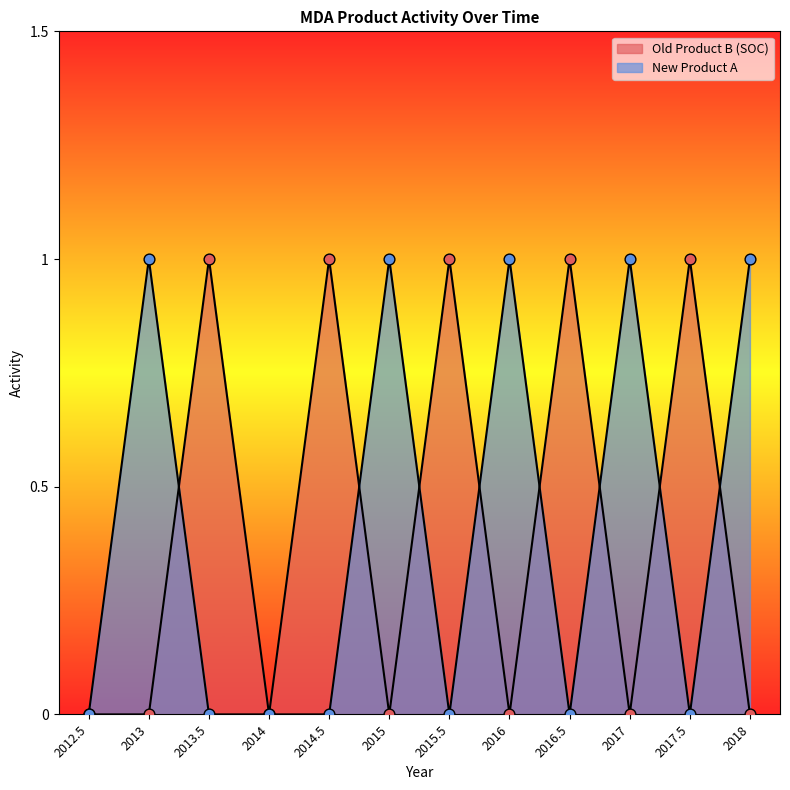

Which series contains the lowest Y value?

Old Product B (SOC)